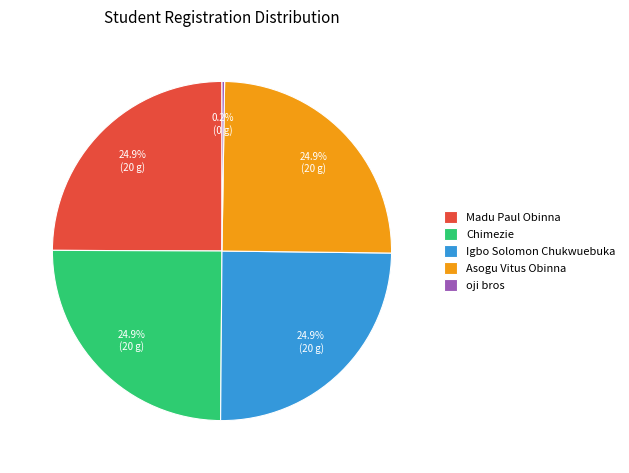

Is there any slice that represents more than half of the pie?

No